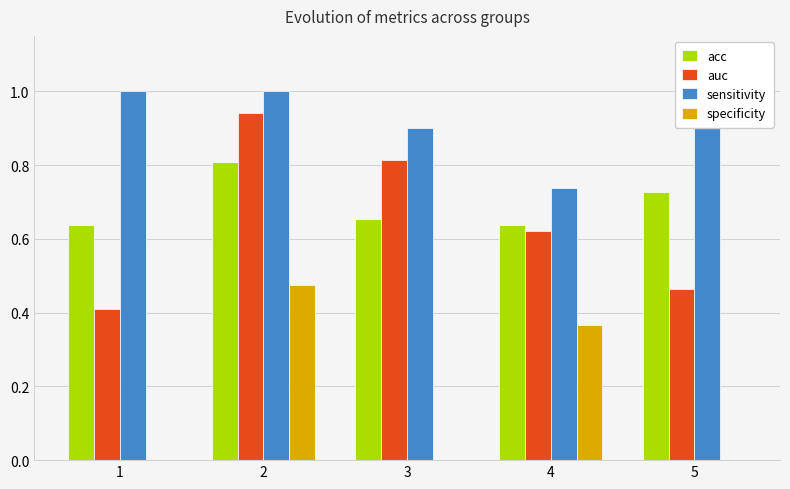

At how many categories does at least one series exceed 0?

5